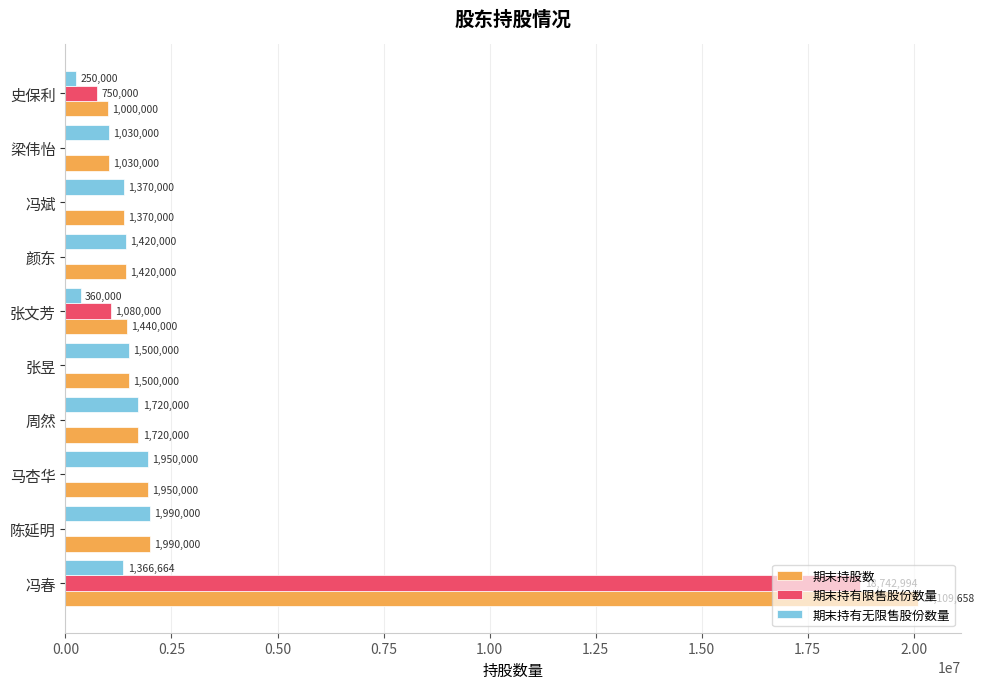

What is the sum of the 期末持股数 values at 冯春 and 马杏华?

22059658